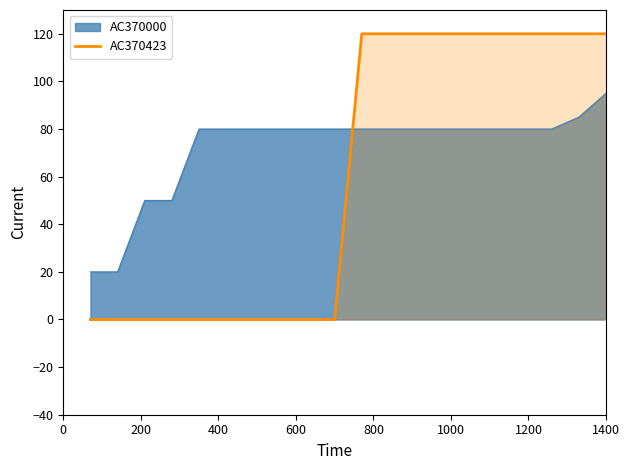

What is the difference between the maximum and minimum values in the AC370000 series?

75